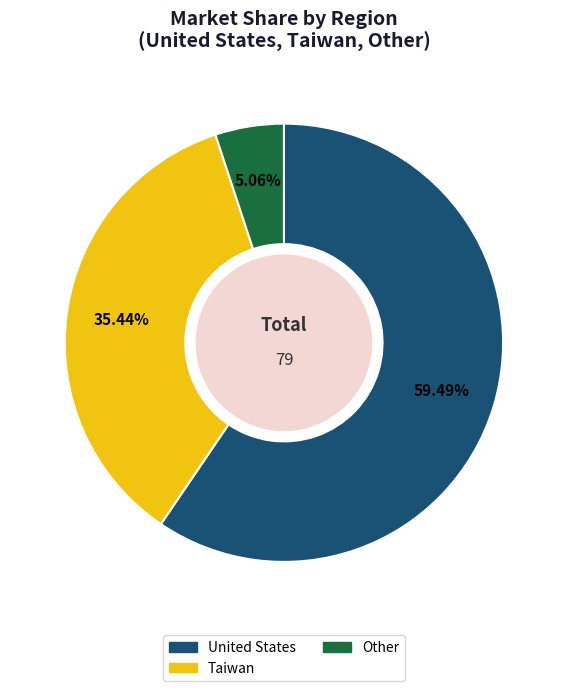

What is the ratio of the value at United States to the value at Taiwan?

1.7